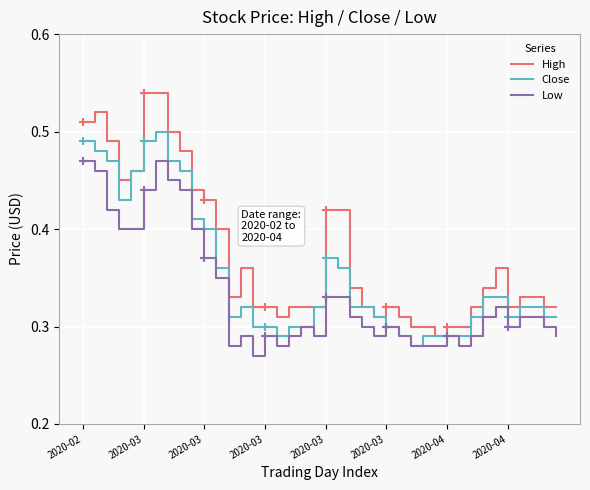

What is the label of the 38th point from the left?

37